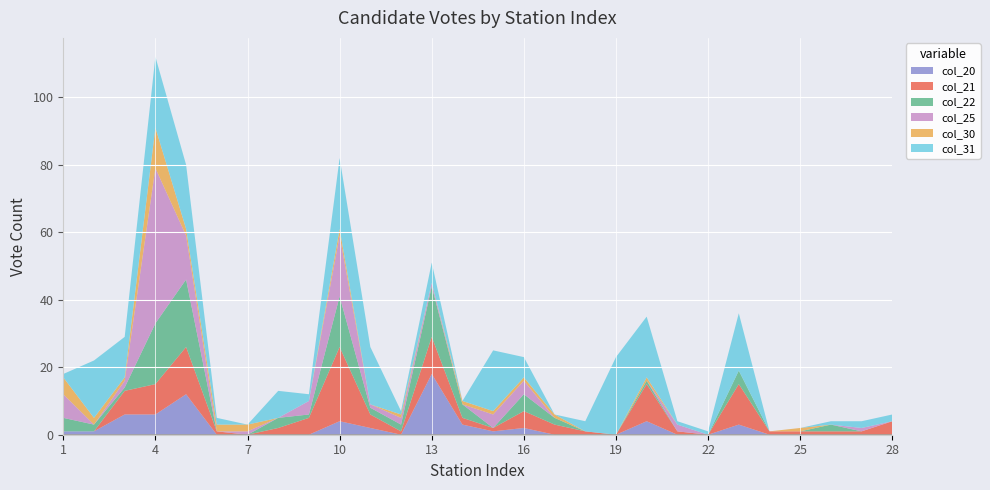

Rank the categories by col_21 value from lowest to highest.

1, 2, 7, 19, 22, 6, 12, 15, 18, 21, 24, 25, 26, 27, 8, 14, 17, 11, 28, 9, 16, 3, 4, 13, 20, 23, 5, 10